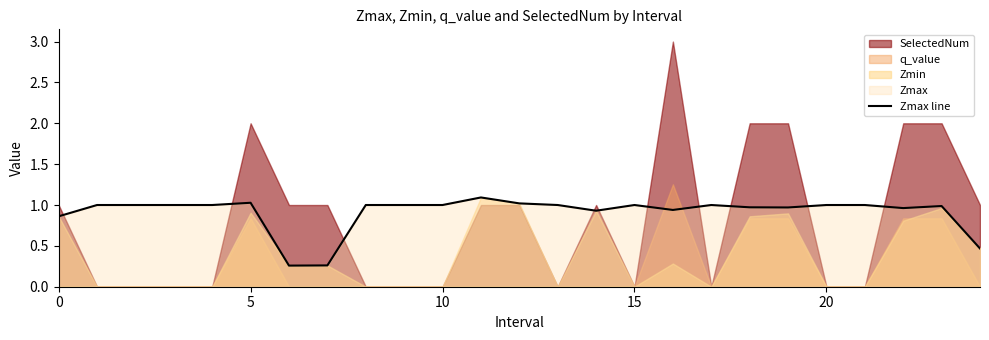

The value of Zmax line at 15 is 1.0. True or false?

True